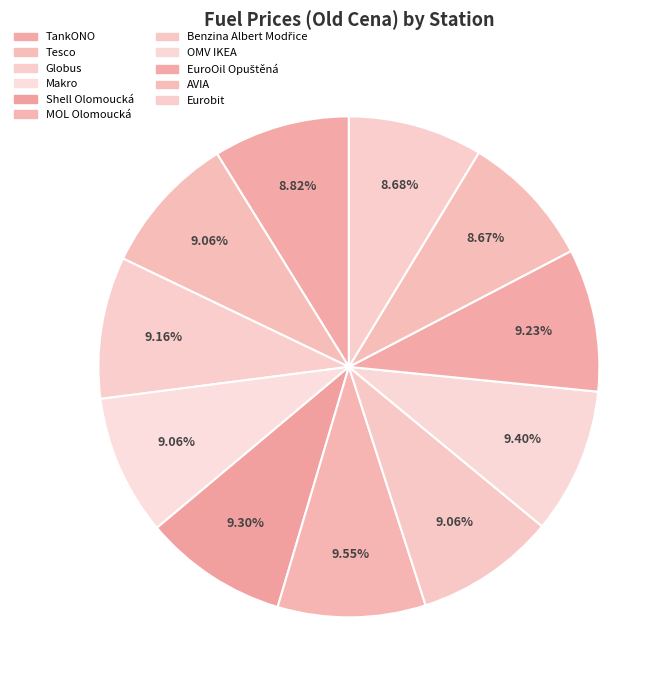

What percentage do Shell Olomoucká and Makro together represent?

18.4%